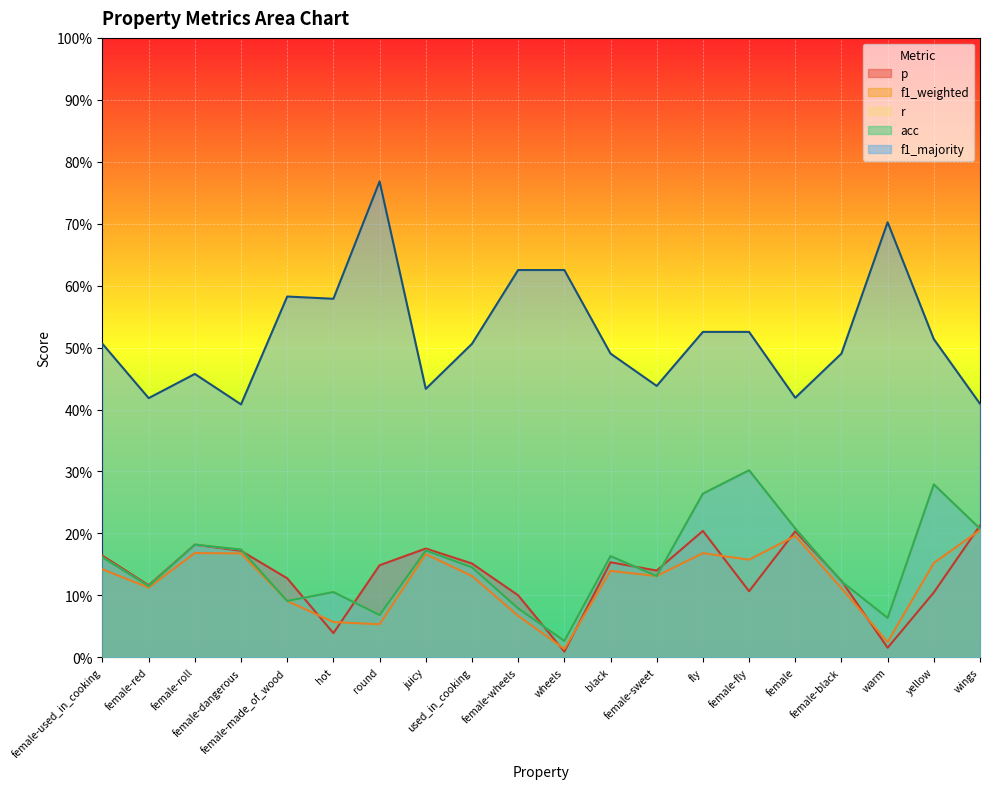

Rank the series at female-used_in_cooking from lowest to highest value.

f1_weighted, r, acc, p, f1_majority